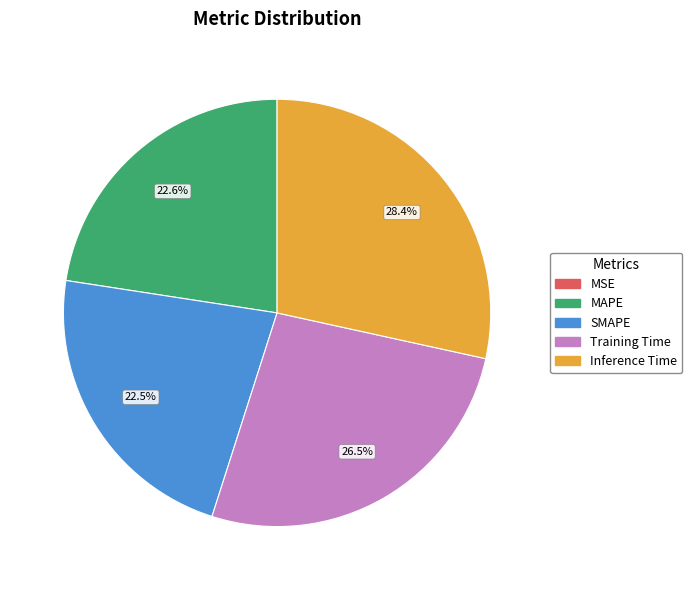

Combined, what portion of the pie is Inference Time and Training Time?

54.9%